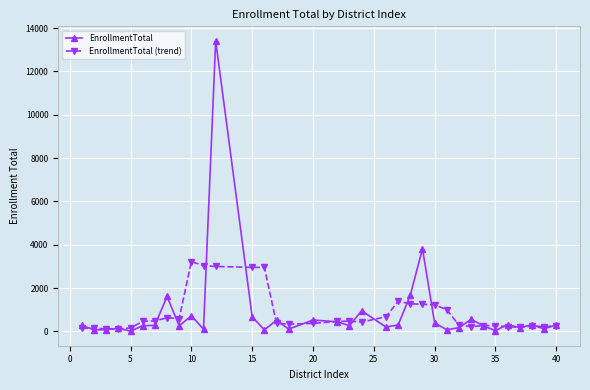

How many values in the EnrollmentTotal (trend) series are below 429?

17